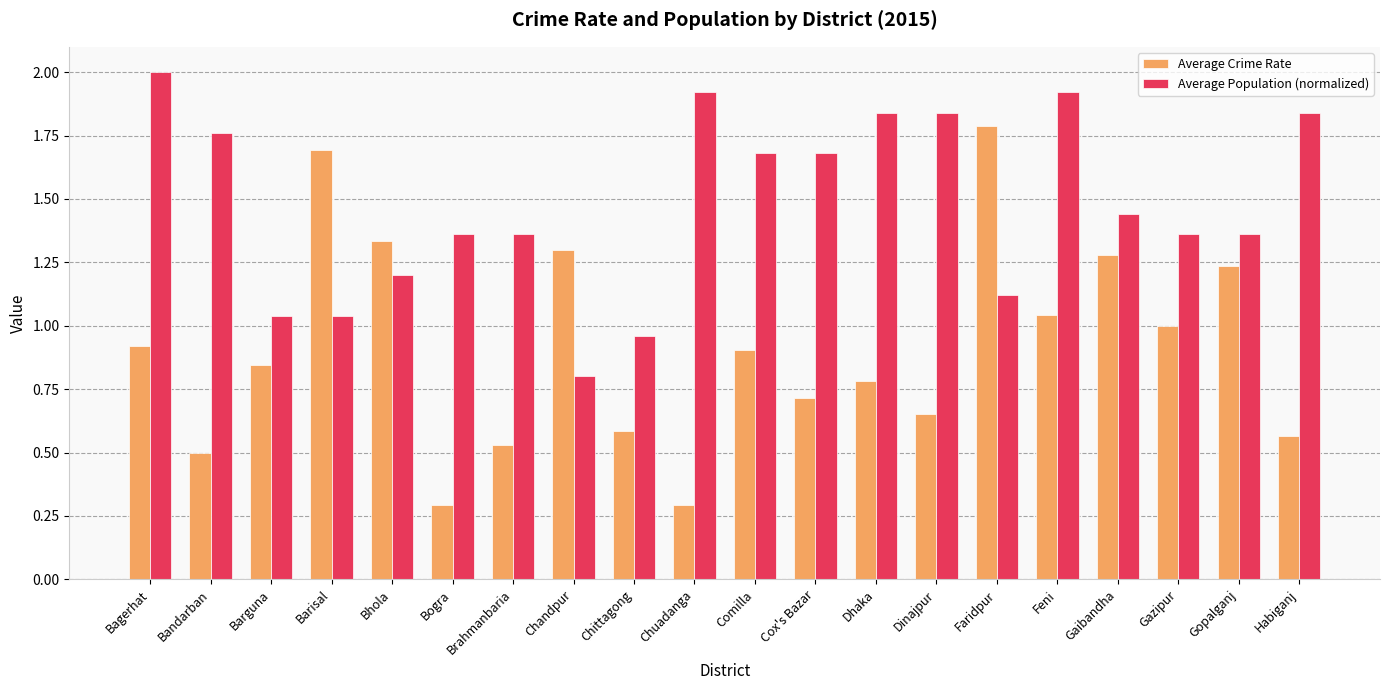

At which category is the sum across all series the highest?

Feni